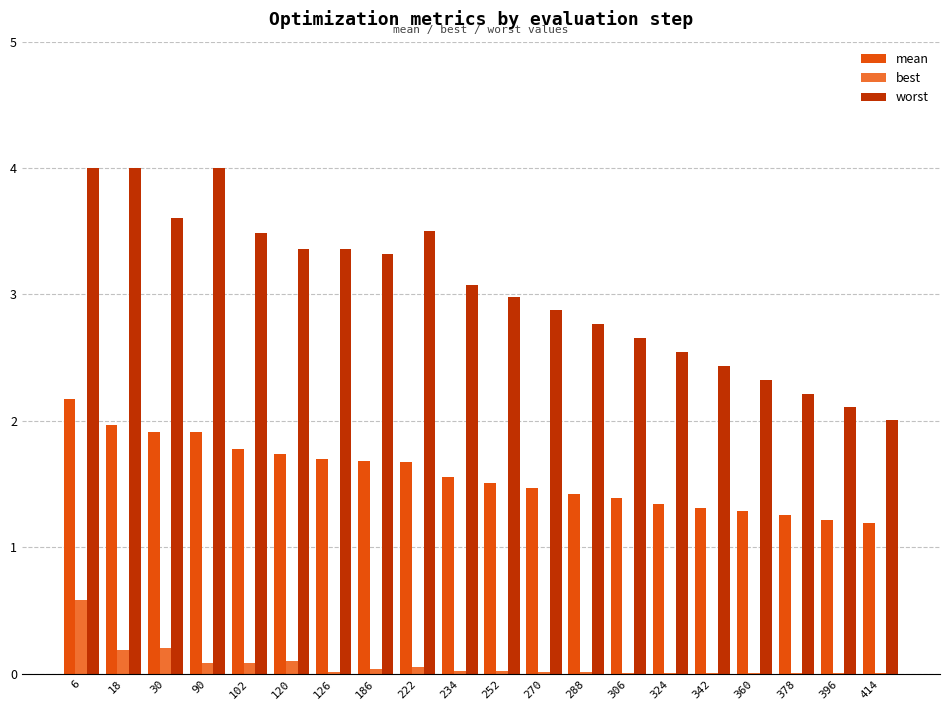

The value of worst at 186 is 3.3. True or false?

True